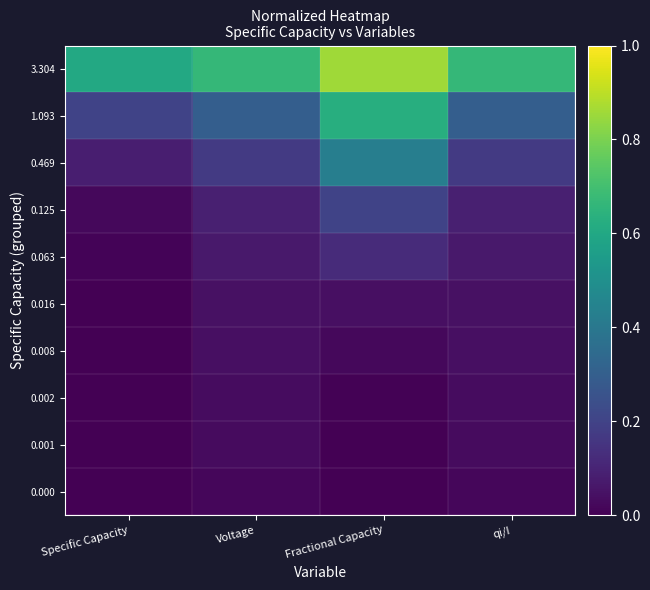

At which category does the chart reach its peak across all series?

Fractional Capacity